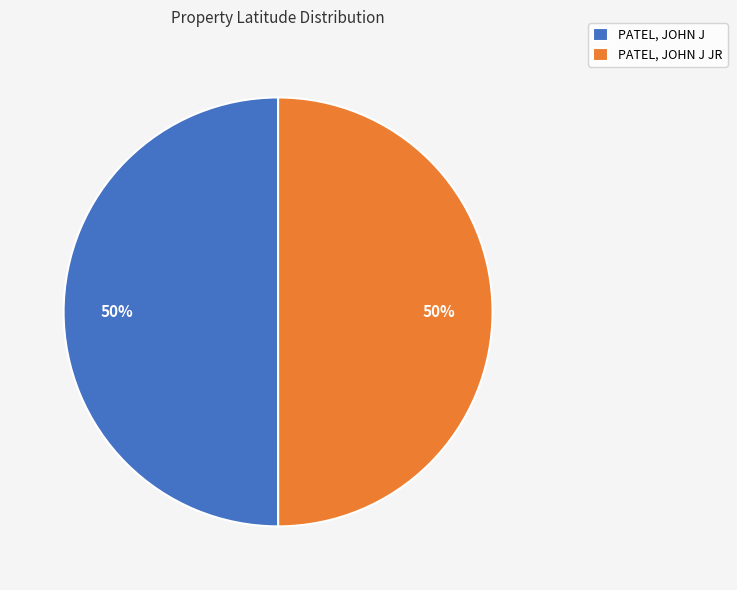

What is the ratio of the value at PATEL, JOHN J to the value at PATEL, JOHN J JR?

1.0